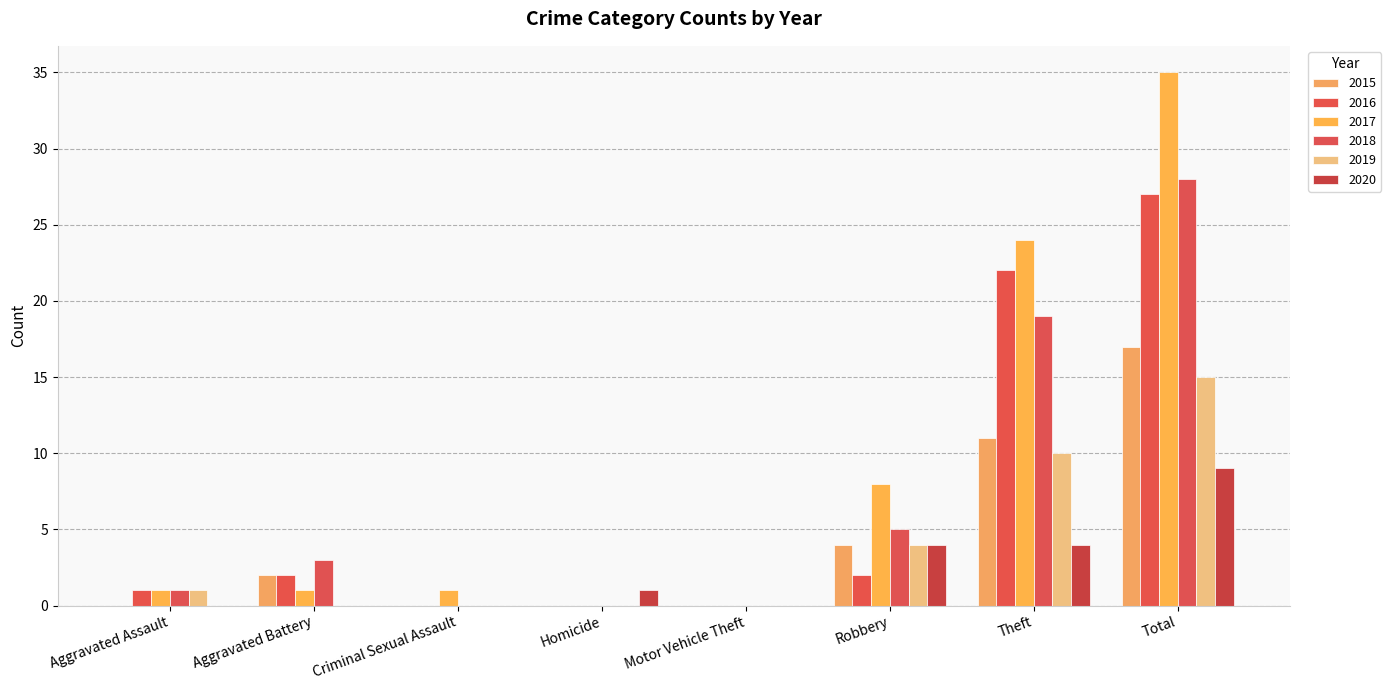

Which series has the largest total across all categories?

2017